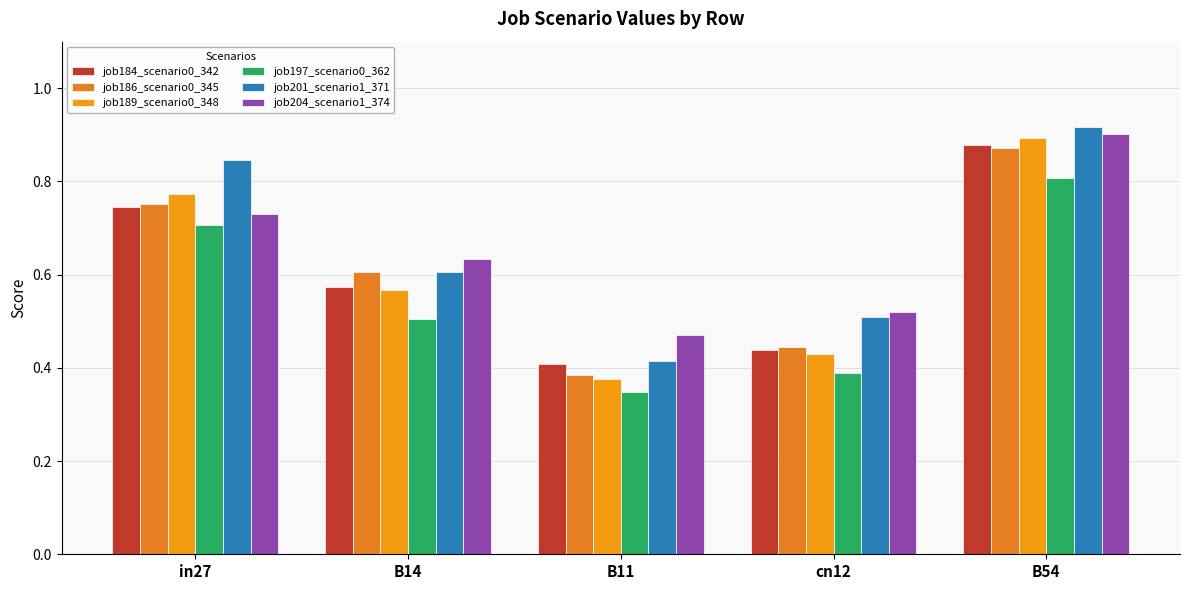

Which series has the largest total across all categories?

job201_scenario1_371